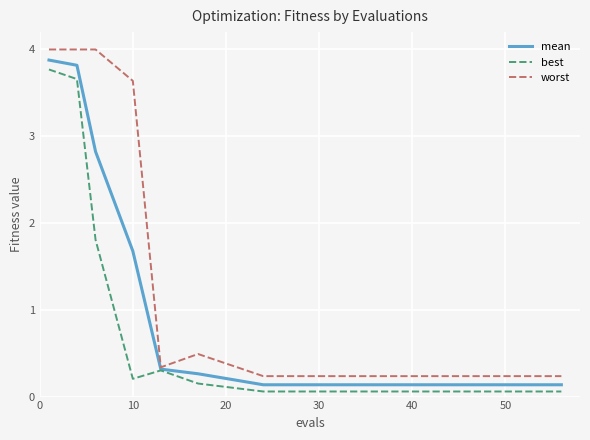

What is the highest value of the mean series?

3.9